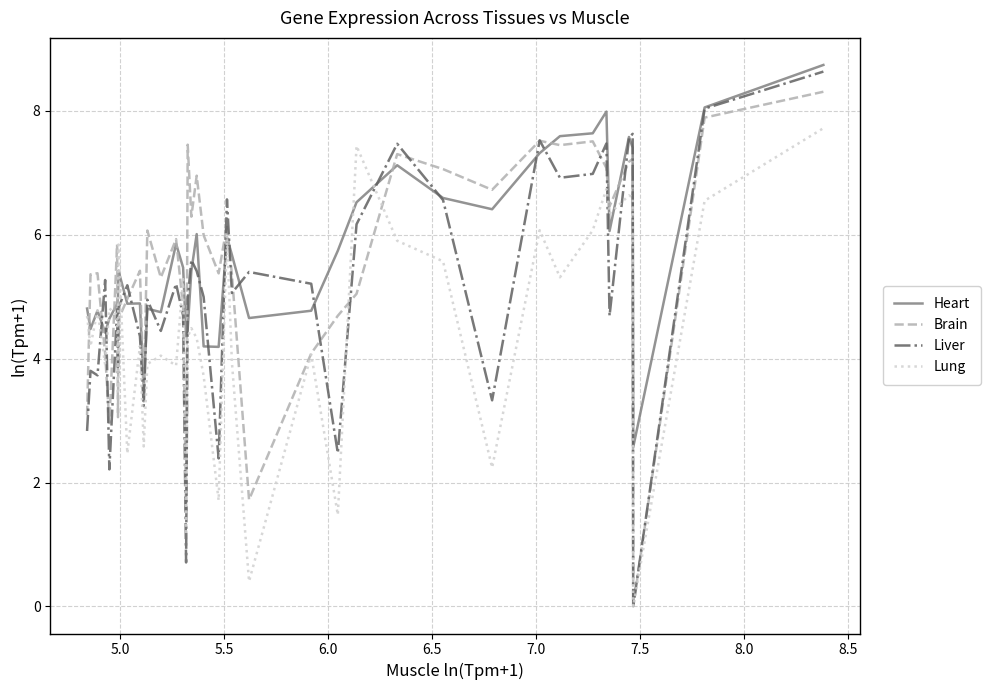

What is the sum of all Brain values?

218.7